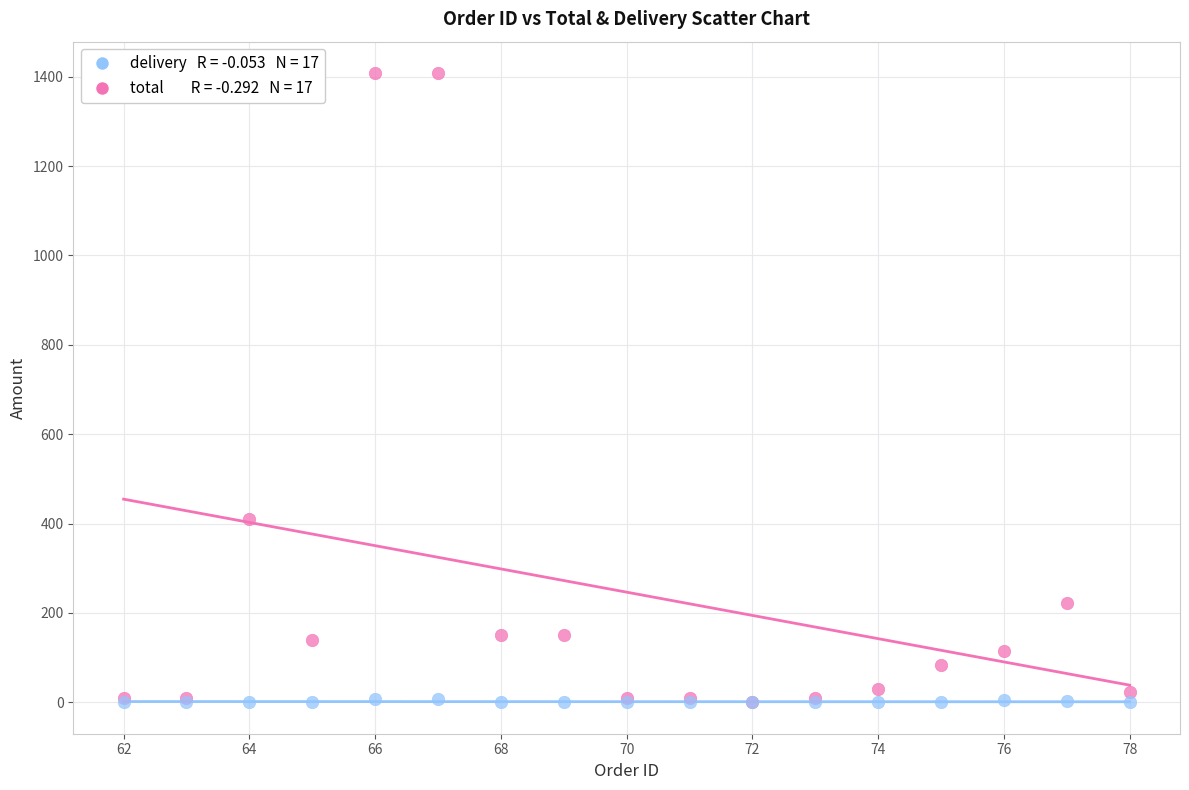

Across all series, what Y value is closest to 704?

410